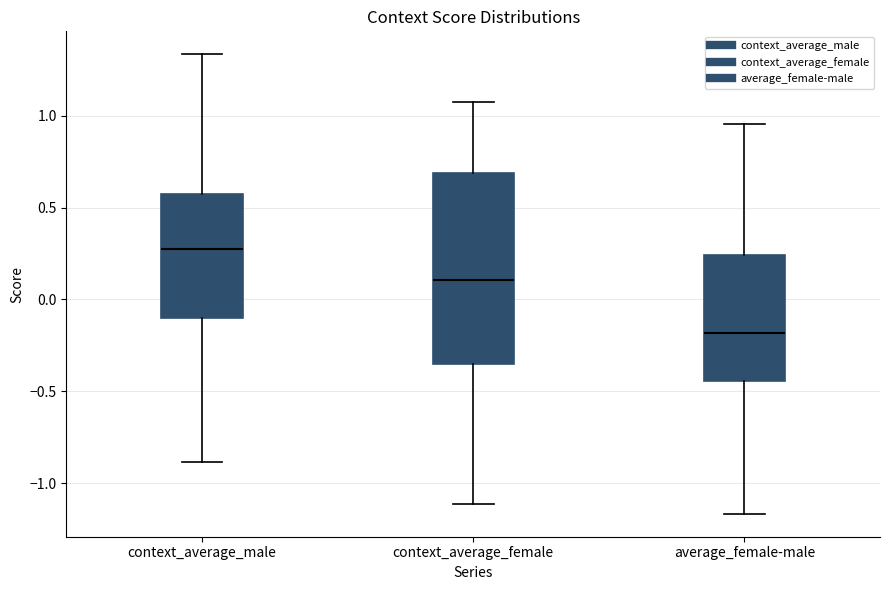

Where is the upper edge of the box for context_average_female on the y-axis? The values are not printed on the chart, so give them approximately, as read against the axis.

0.70